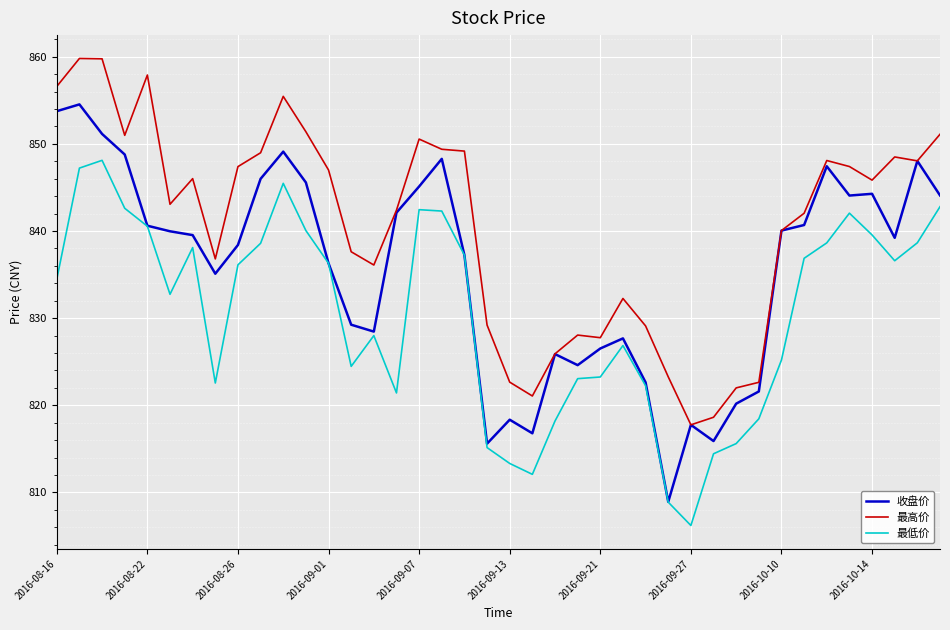

Which series has the largest range (max minus min)?

收盘价